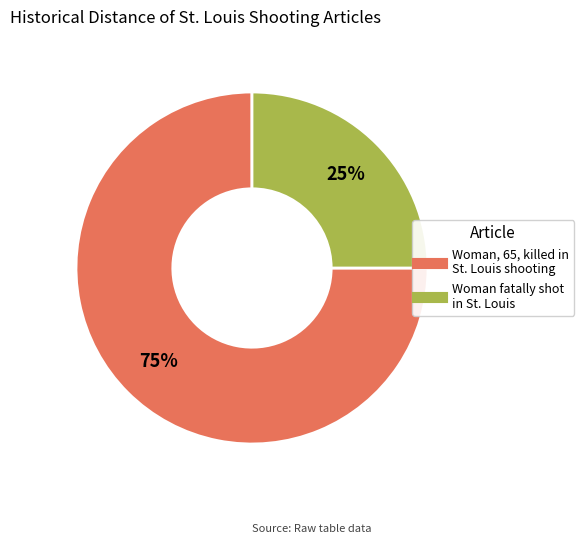

What is the largest slice in the pie chart?

Woman, 65, killed in St. Louis shooting